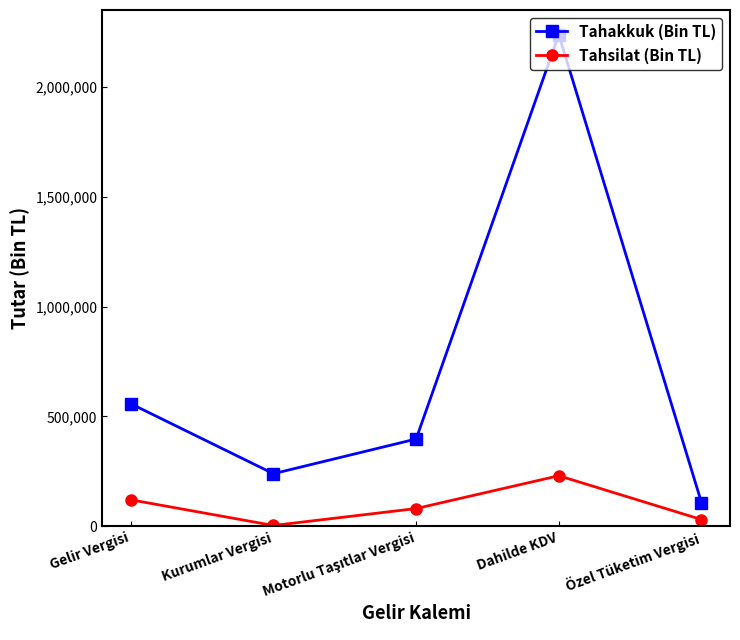

The Tahakkuk (Bin TL) series shows 557502 at Gelir Vergisi. True or false?

True